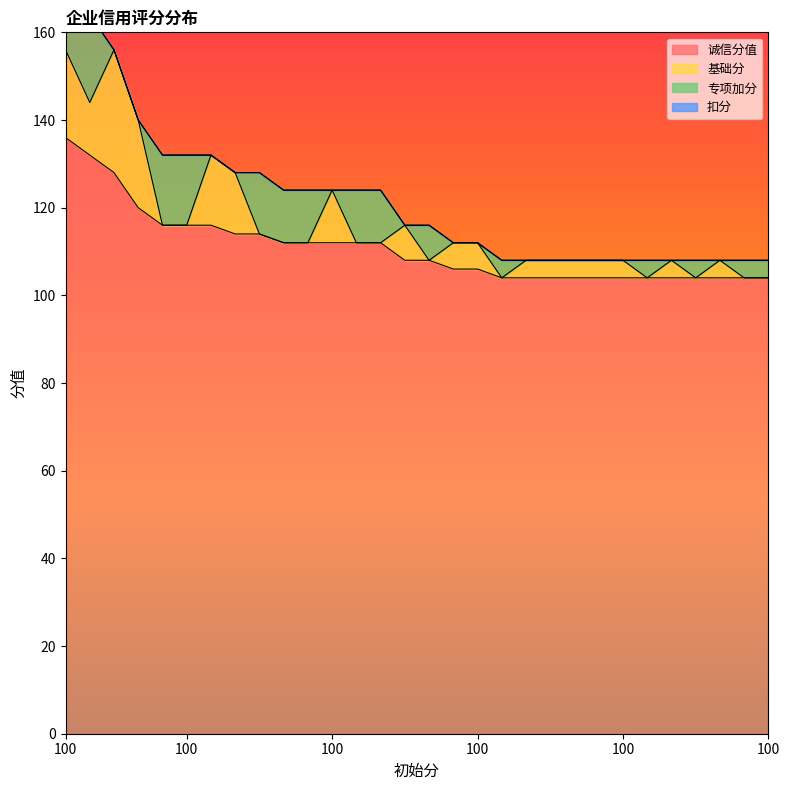

Reading right to left, extract all data points from this chart.

诚信分值: 100=104	100=104	100=104	100=104	100=104	100=104	100=104	100=104	100=104	100=104	100=104	100=104	100=106	100=106	100=108	100=108	100=112	100=112	100=112	100=112	100=112	100=114	100=114	100=116	100=116	100=116	100=120	100=128	100=132	100=136
基础分: 100=0	100=0	100=4	100=0	100=4	100=0	100=4	100=4	100=4	100=4	100=4	100=0	100=6	100=6	100=0	100=8	100=0	100=0	100=12	100=0	100=0	100=0	100=14	100=16	100=0	100=0	100=20	100=28	100=12	100=20
专项加分: 100=4	100=4	100=0	100=4	100=0	100=4	100=0	100=0	100=0	100=0	100=0	100=4	100=0	100=0	100=8	100=0	100=12	100=12	100=0	100=12	100=12	100=14	100=0	100=0	100=16	100=16	100=0	100=0	100=20	100=16
扣分: 100=0	100=0	100=0	100=0	100=0	100=0	100=0	100=0	100=0	100=0	100=0	100=0	100=0	100=0	100=0	100=0	100=0	100=0	100=0	100=0	100=0	100=0	100=0	100=0	100=0	100=0	100=0	100=0	100=0	100=0